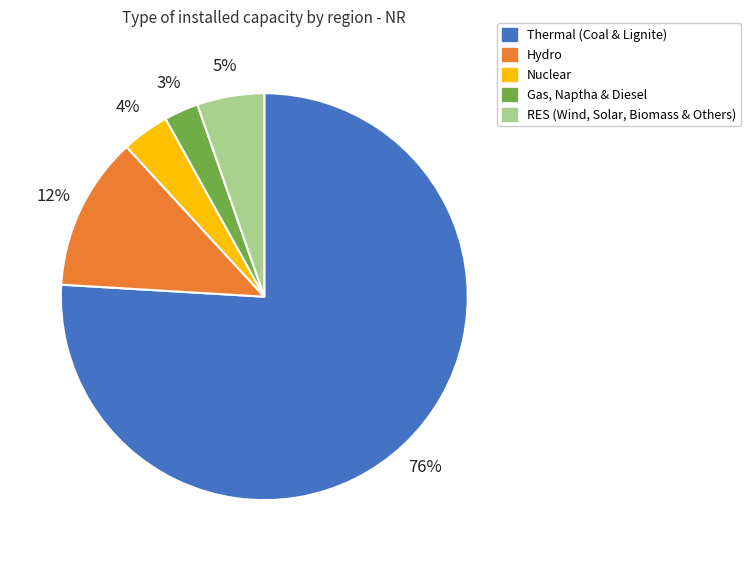

Is the sum of RES (Wind, Solar, Biomass & Others) and Hydro greater than half?

No